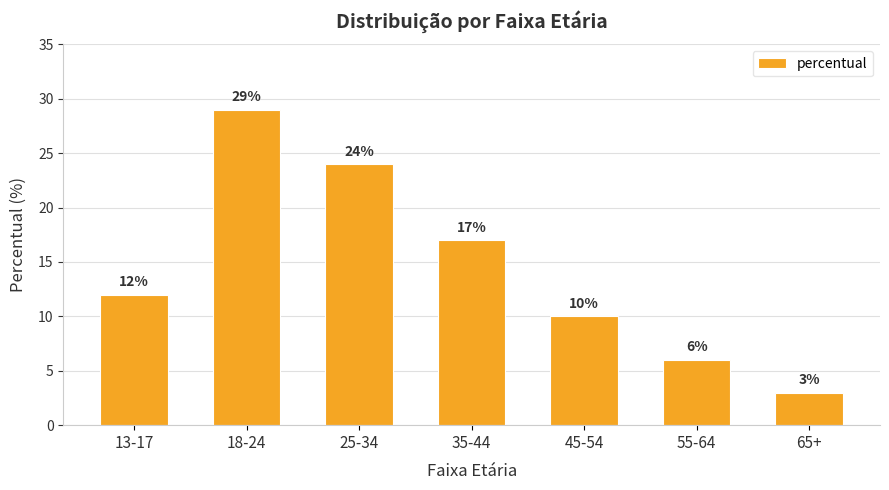

What is the difference between the values at 13-17 and 45-54?

2